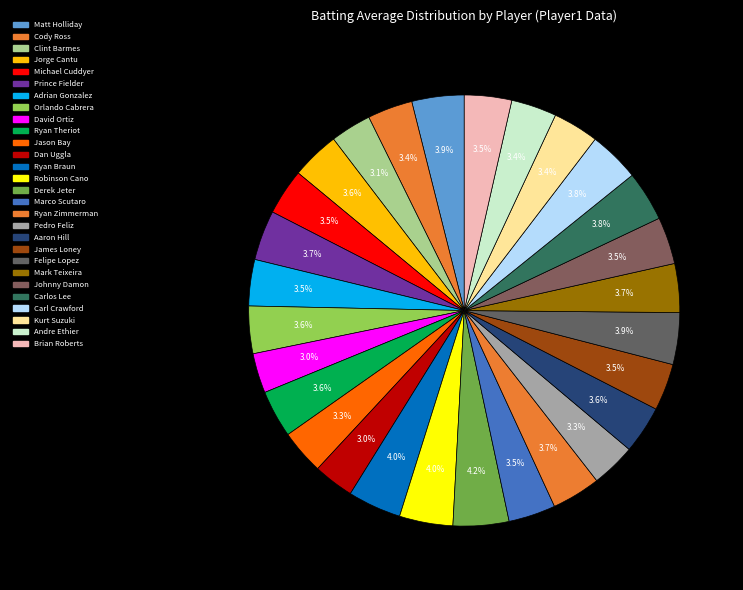

How many segments does this pie chart have?

28